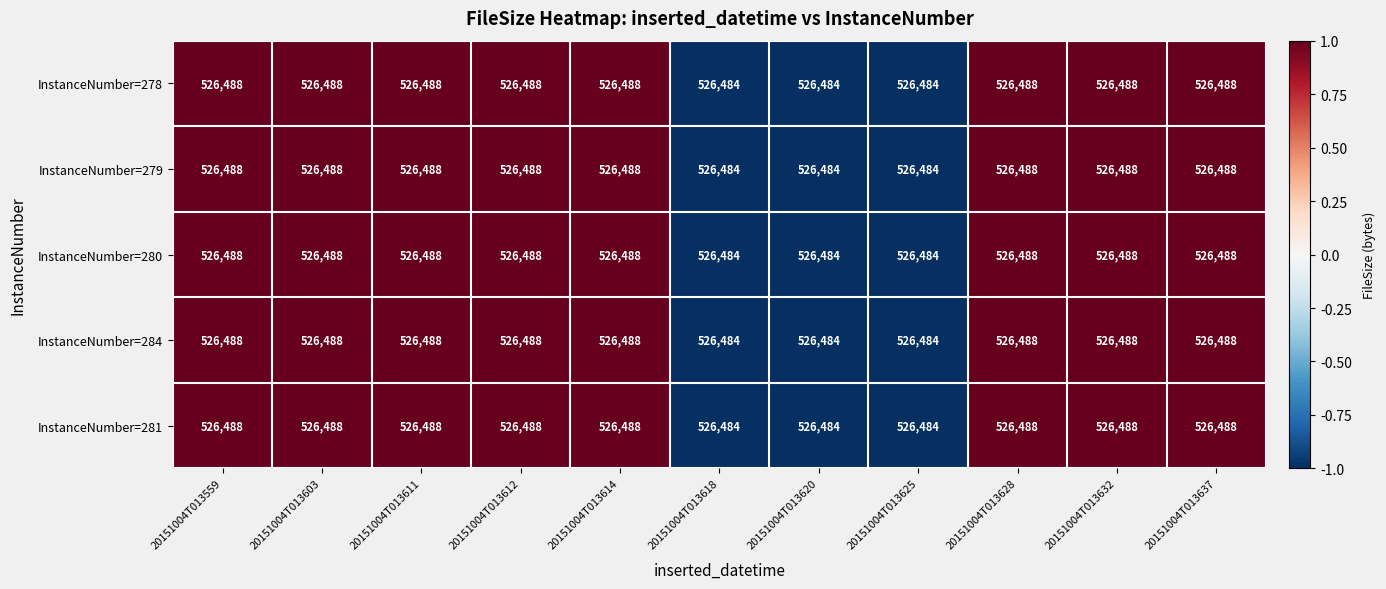

Is it true that InstanceNumber=284 equals 921070 at 20151004T013614?

False